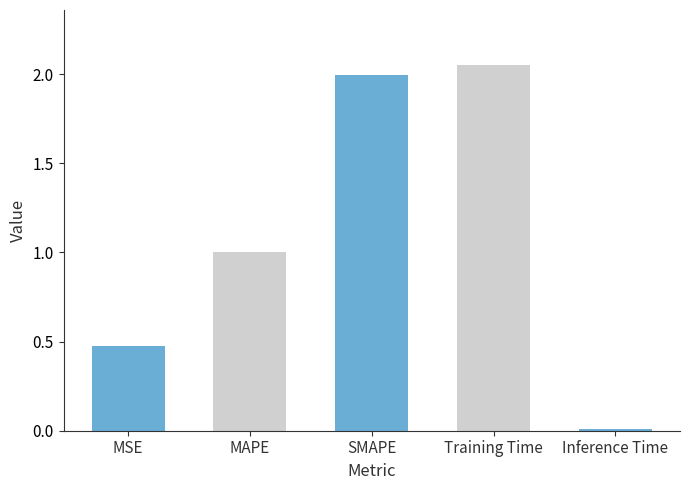

What is the sum of the values at MAPE and Inference Time?

1.0